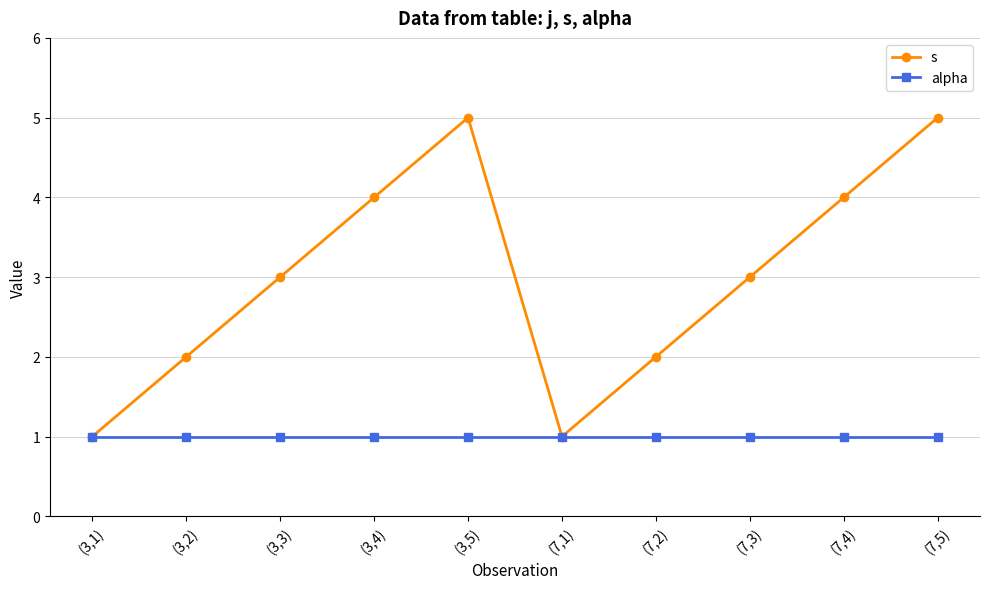

What is the approximate value of s at (7,5)?

5